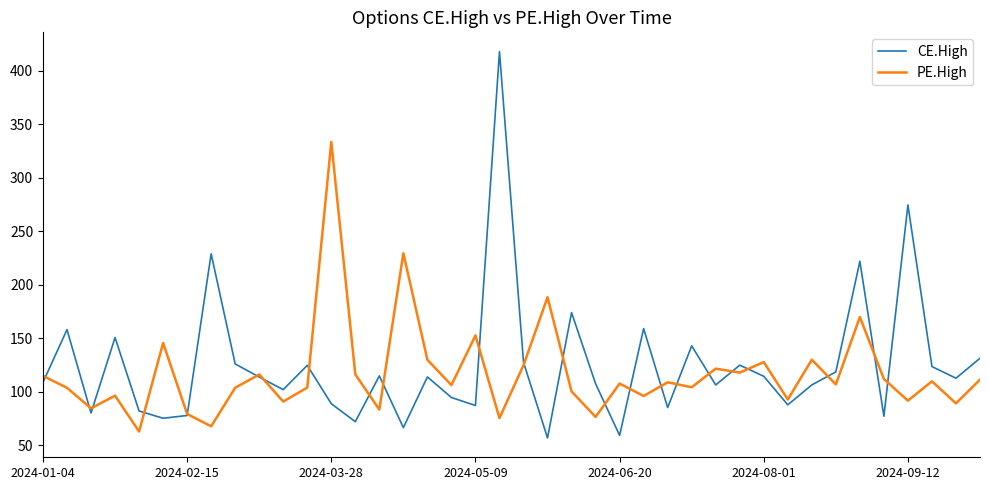

Rank the series by their maximum value, from lowest to highest.

PE.High, CE.High